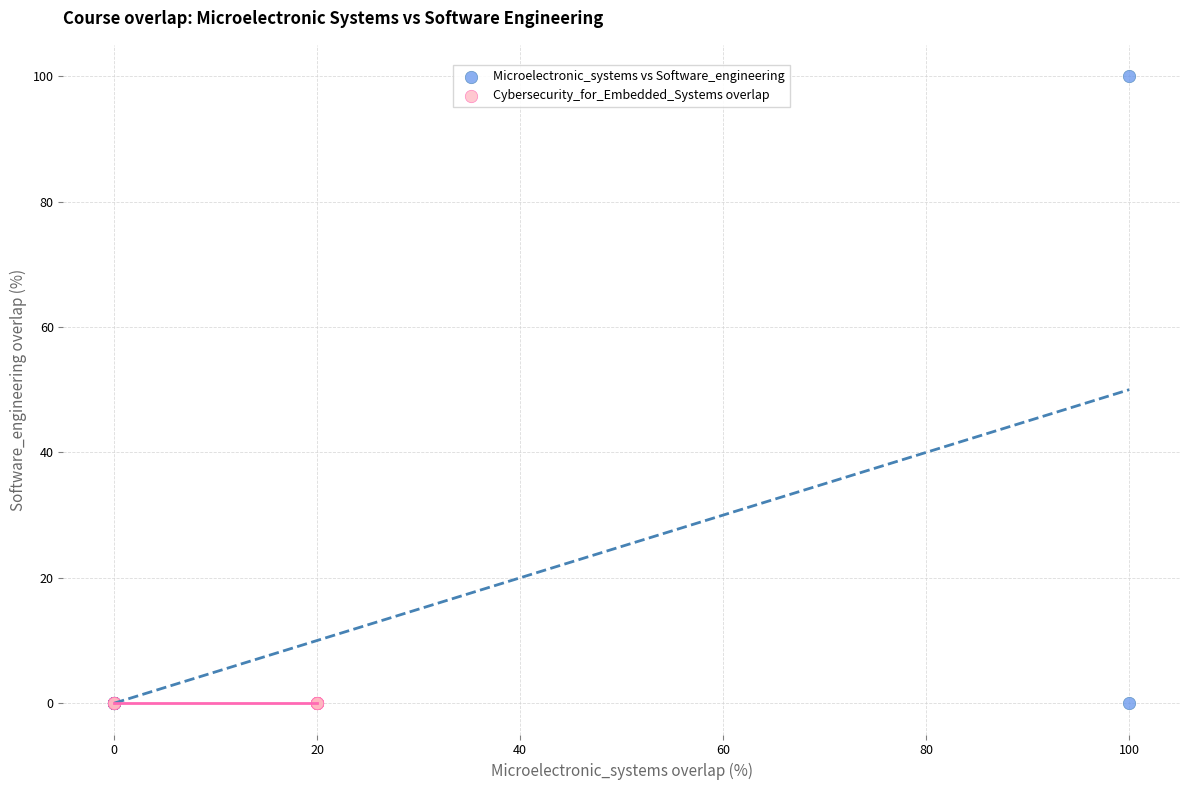

Which series contains the highest Y value?

Microelectronic_systems vs Software_engineering